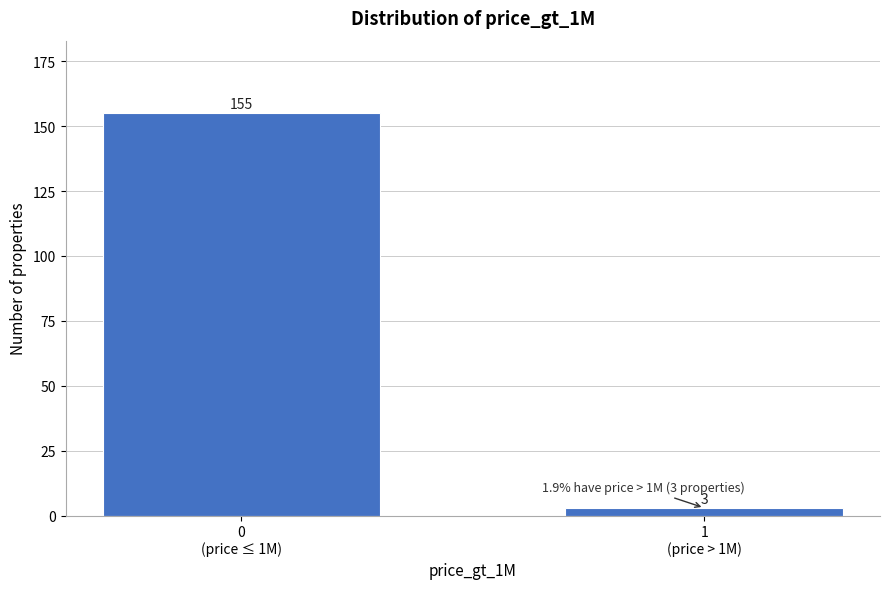

Reading left to right, extract all data points from this chart.

155	3